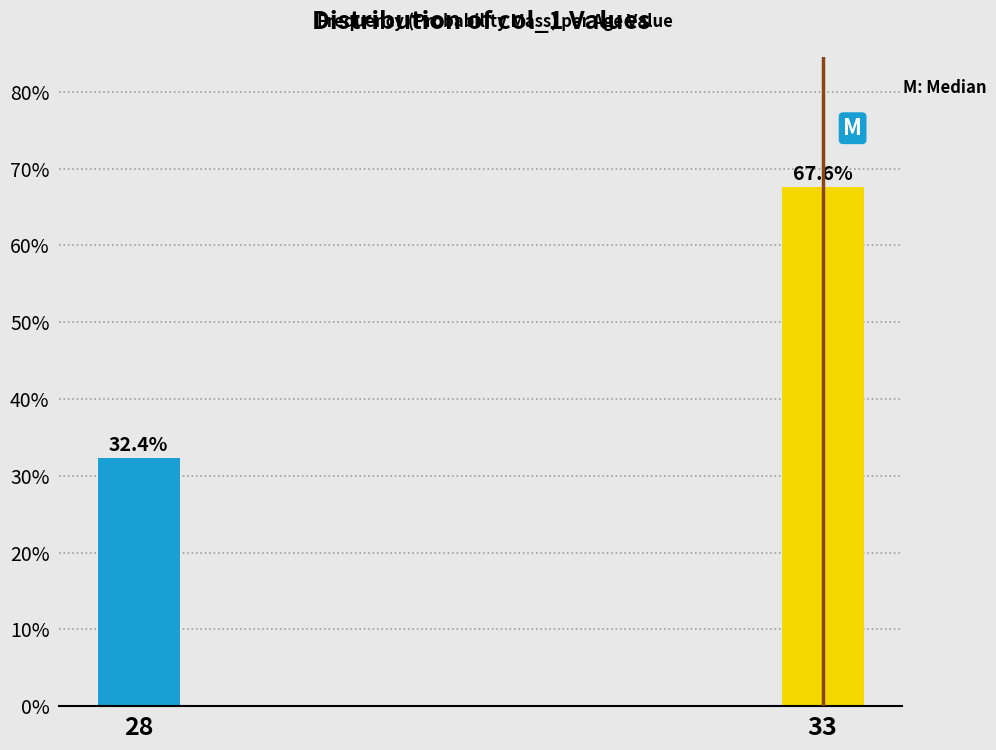

Reading right to left, what are all the values shown in this chart?

33=67.6	28=32.4